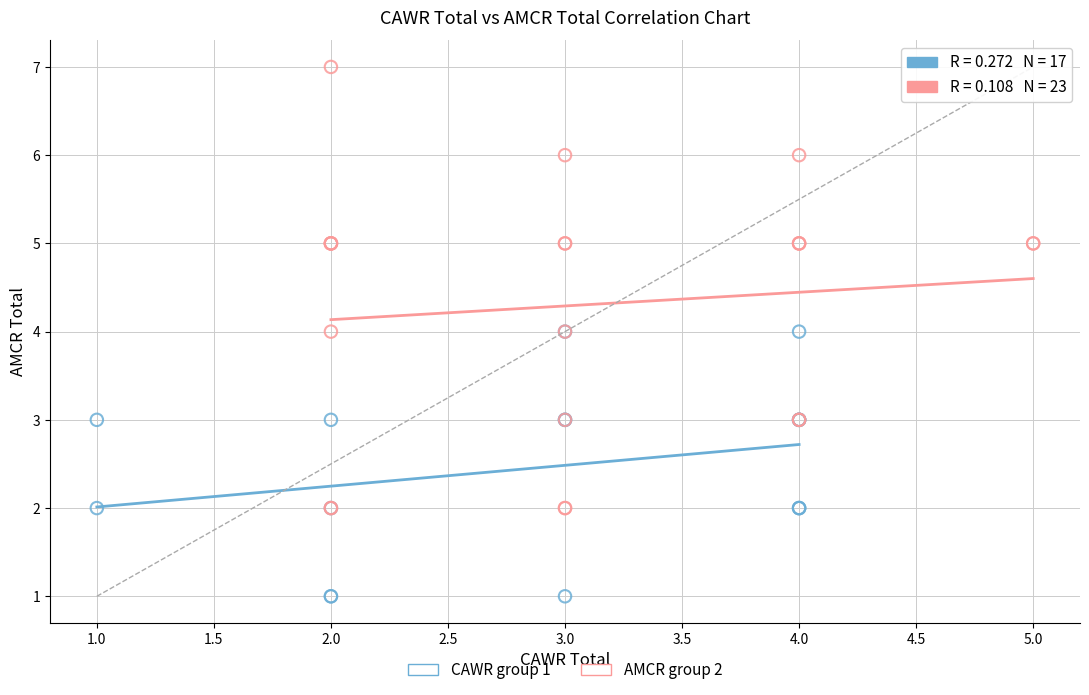

Which series has the largest Y range (max minus min)?

AMCR group 2